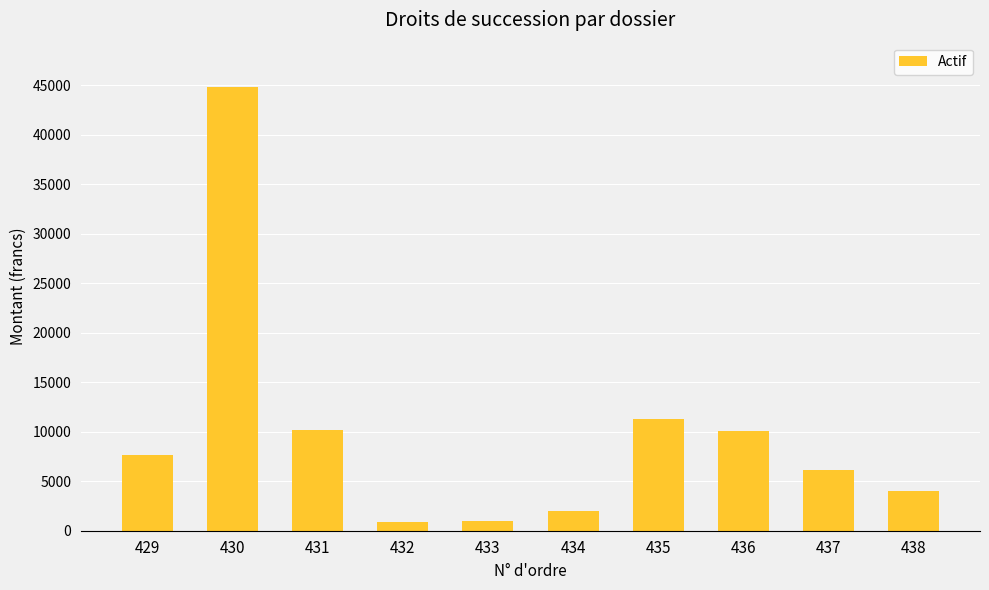

What is the greatest value displayed?

44807